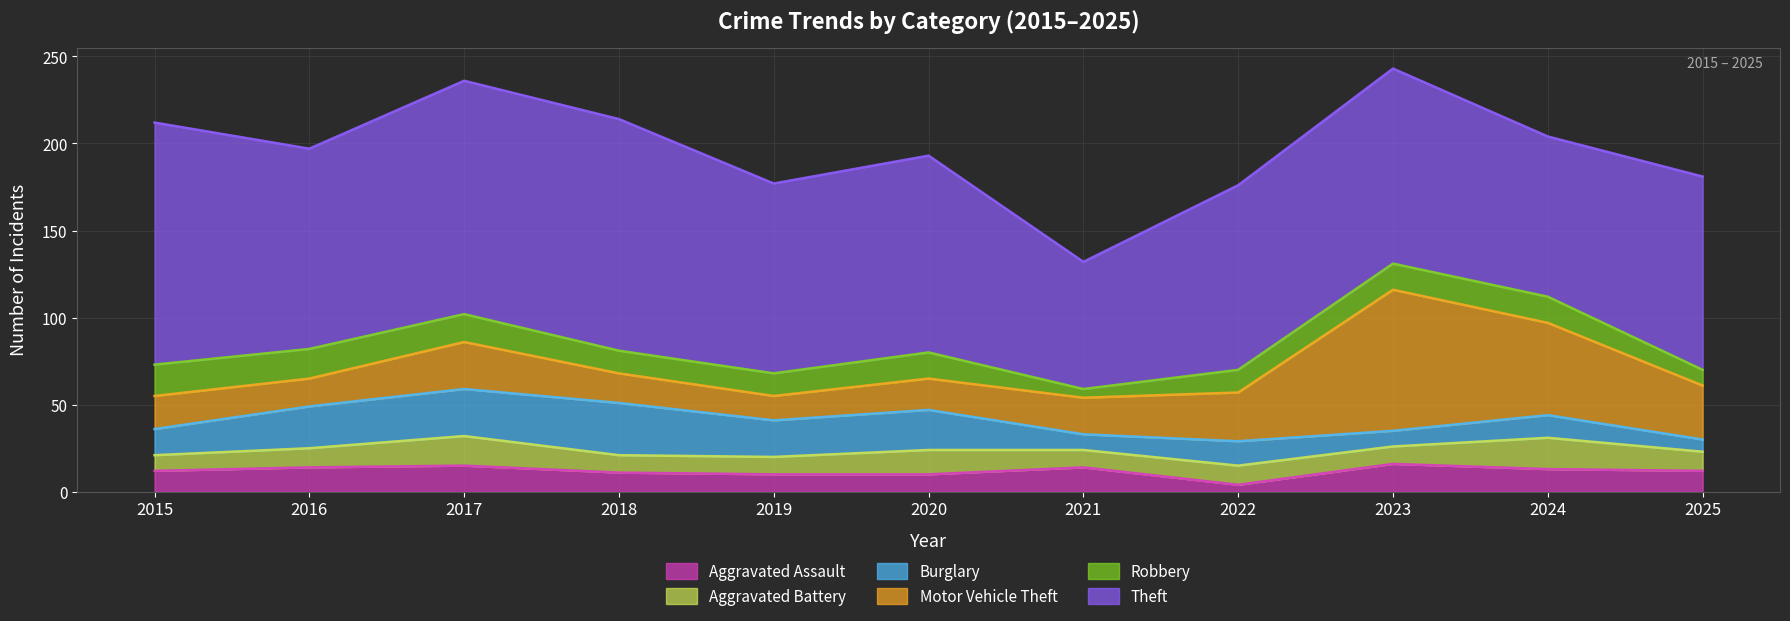

What value does the Aggravated Battery series have at 2025?

11